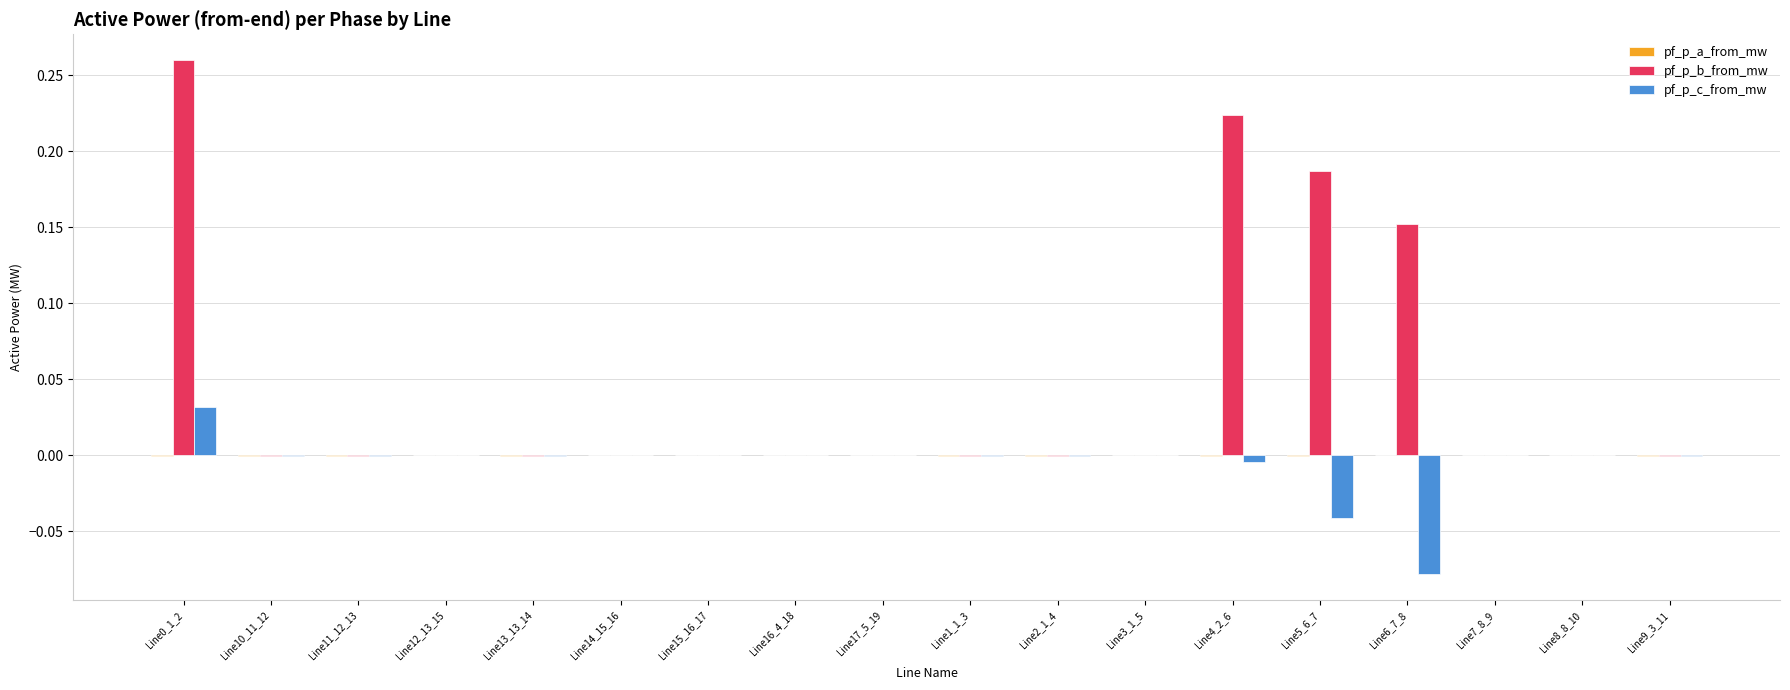

What is the sum of all pf_p_b_from_mw values?

0.8